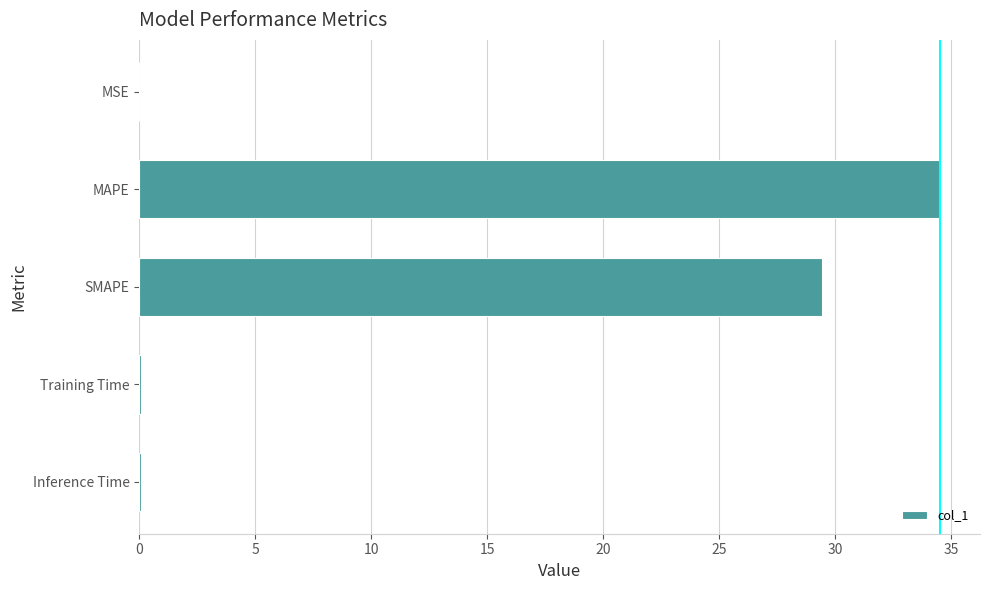

True or false: the data shows 0.0 at MSE.

True